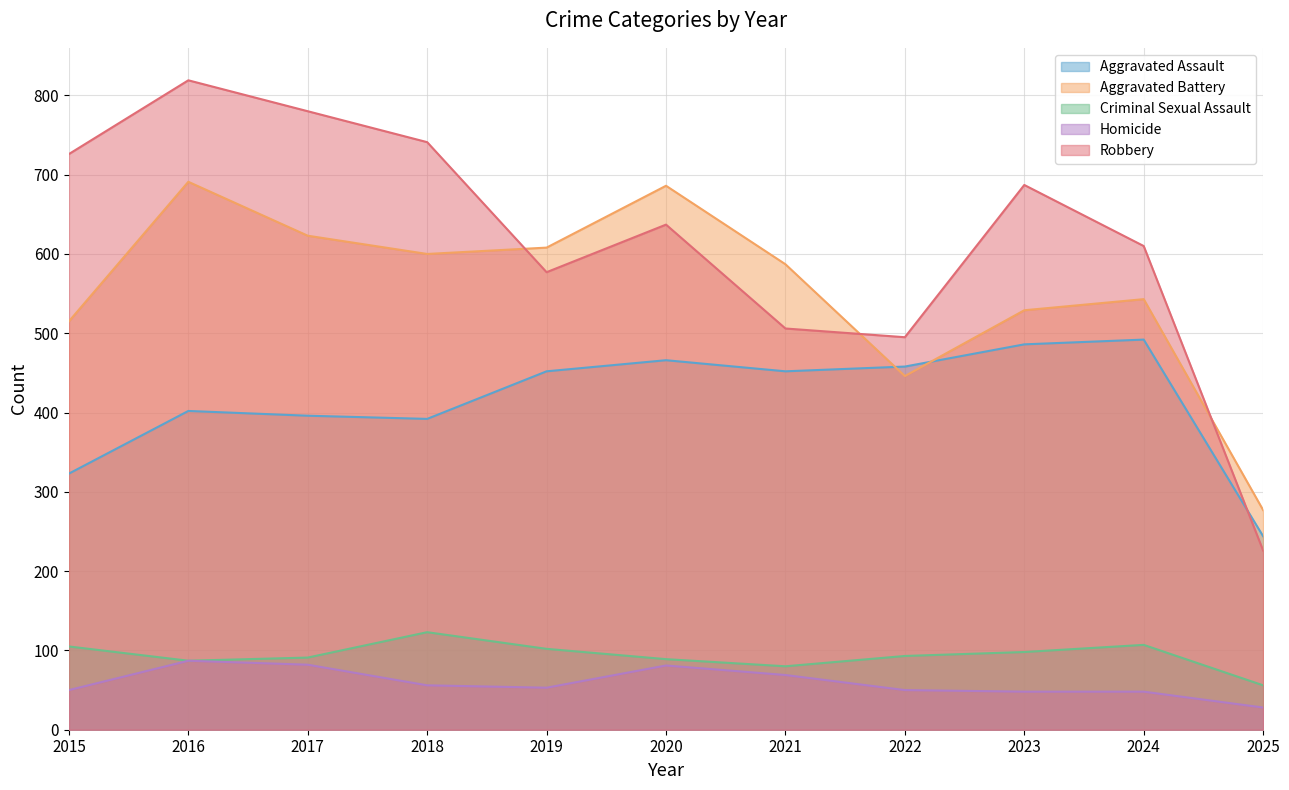

At which category does the chart reach its minimum across all series?

2025